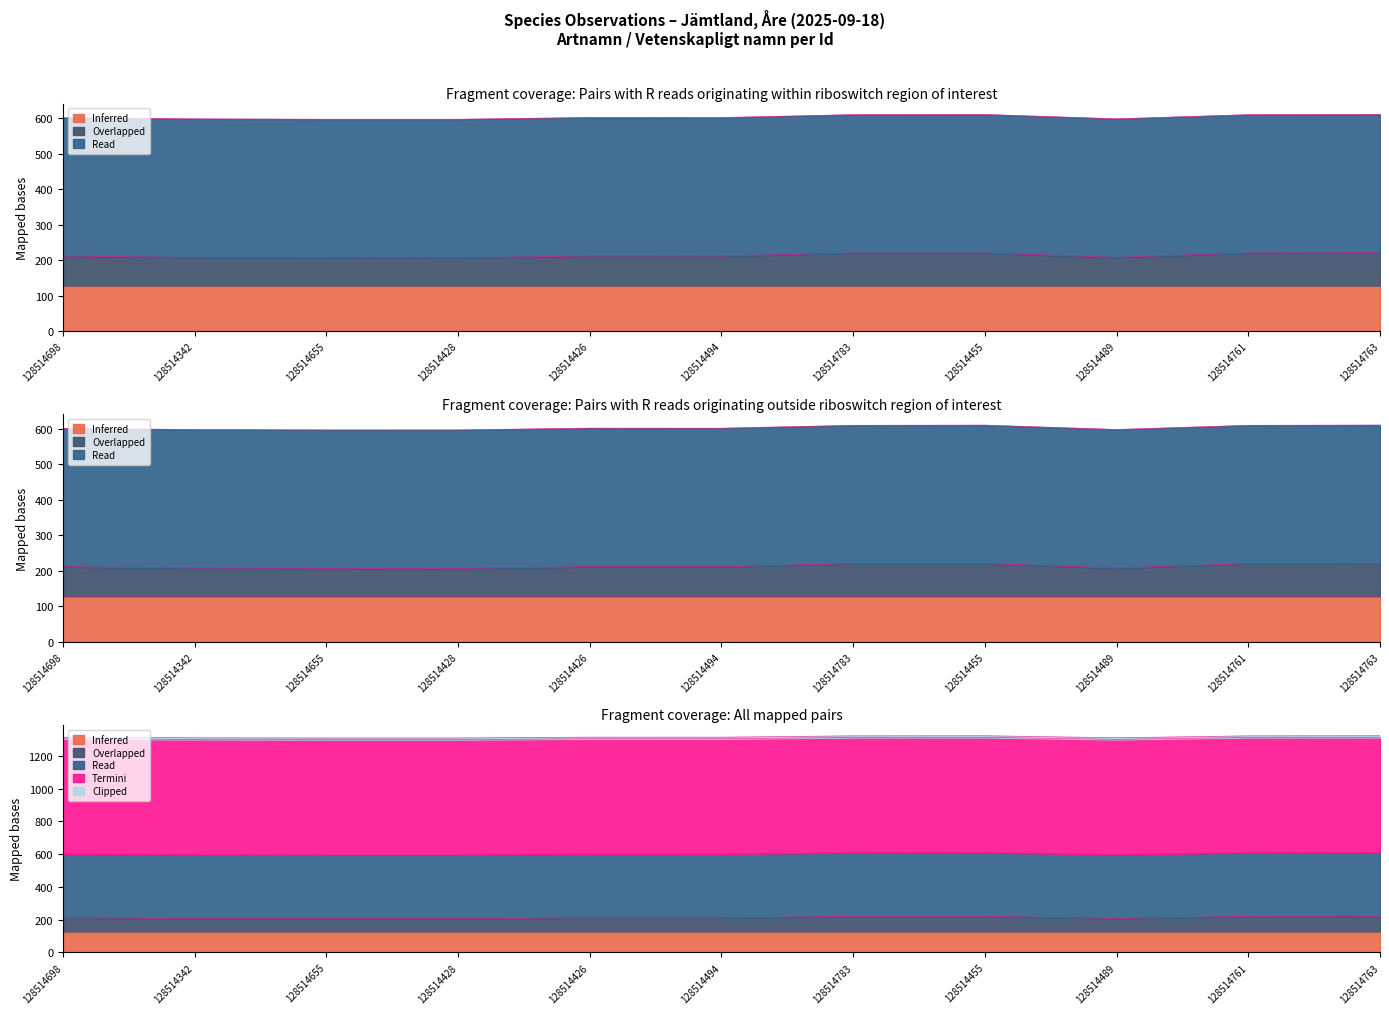

How many interior local valleys does the Read series have?

3